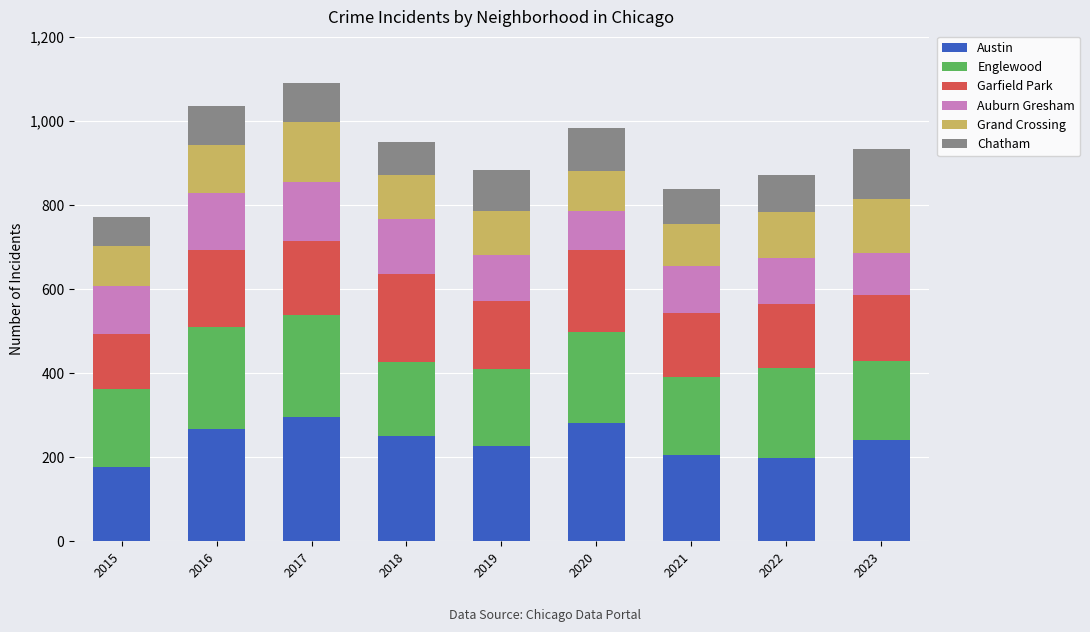

Read the Austin value at 2019.

226